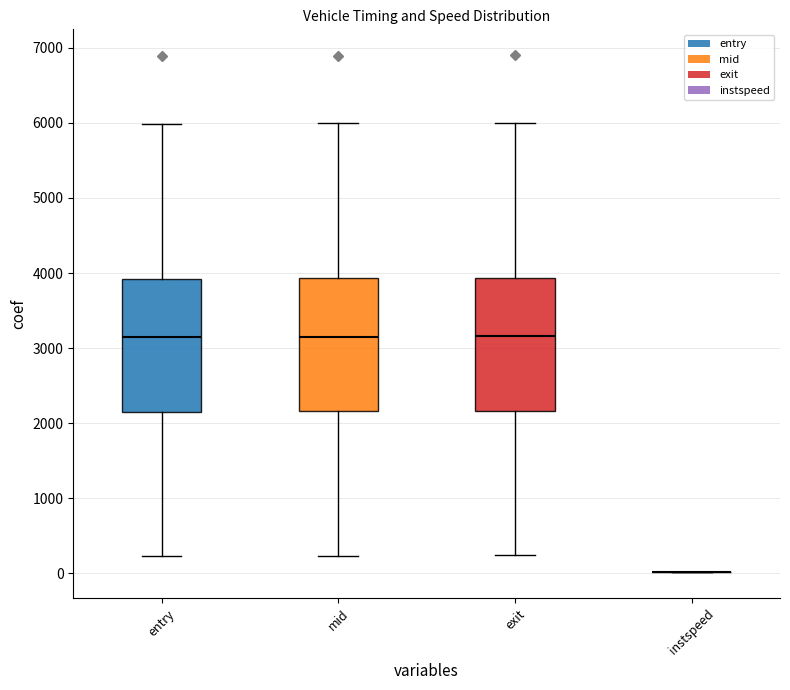

Where is the upper edge of the box for mid on the y-axis? The values are not printed on the chart, so give them approximately, as read against the axis.

3900